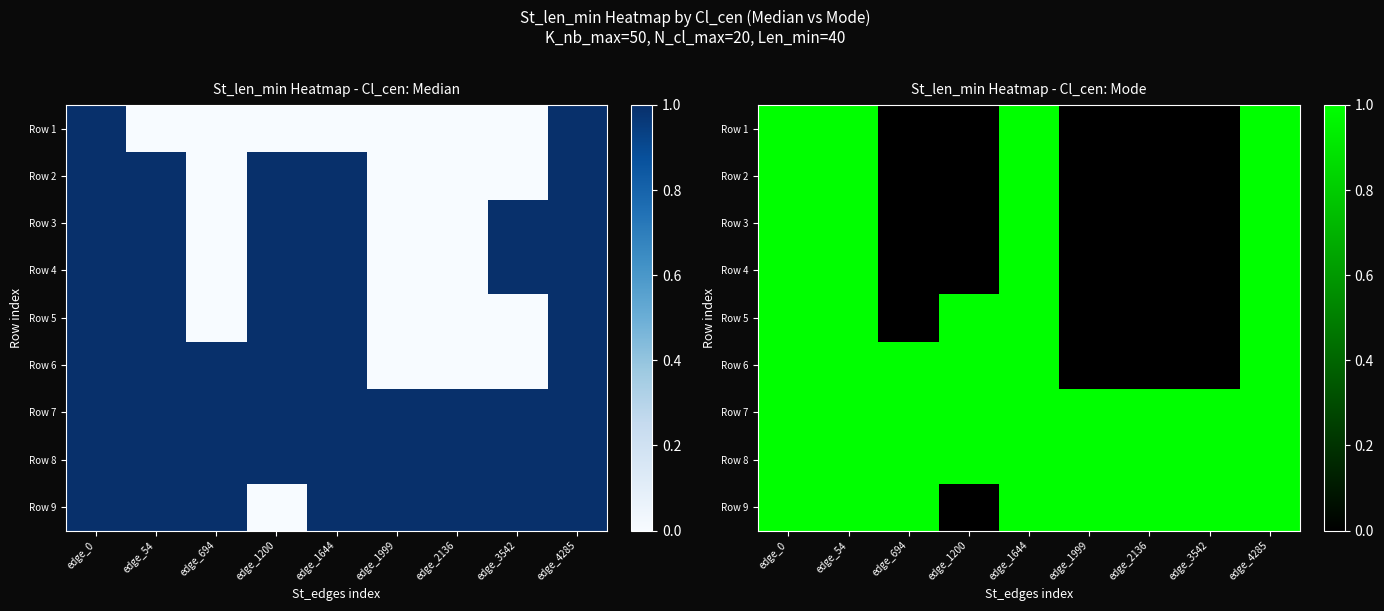

How many Row 6 values are between 0 and 1?

9